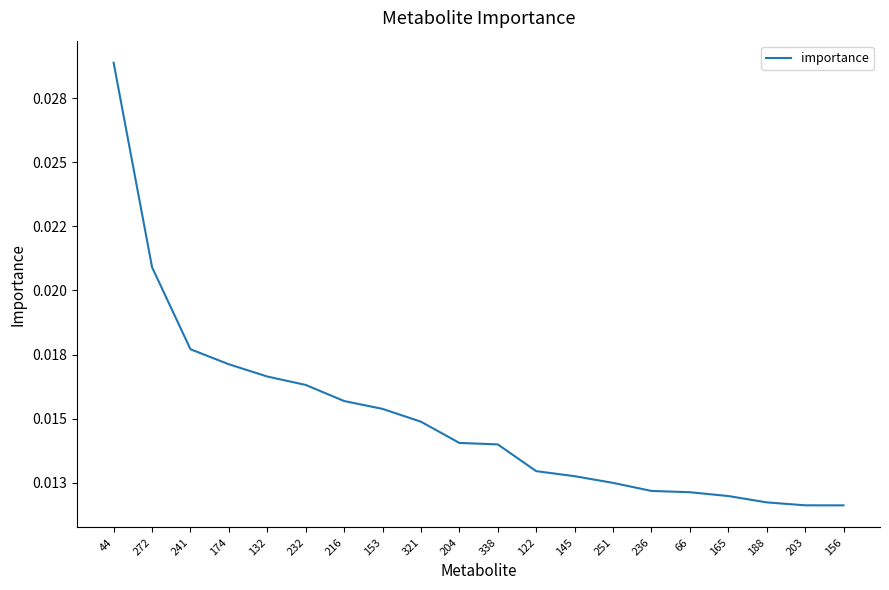

Is this an area chart (filled region under the line)?

No